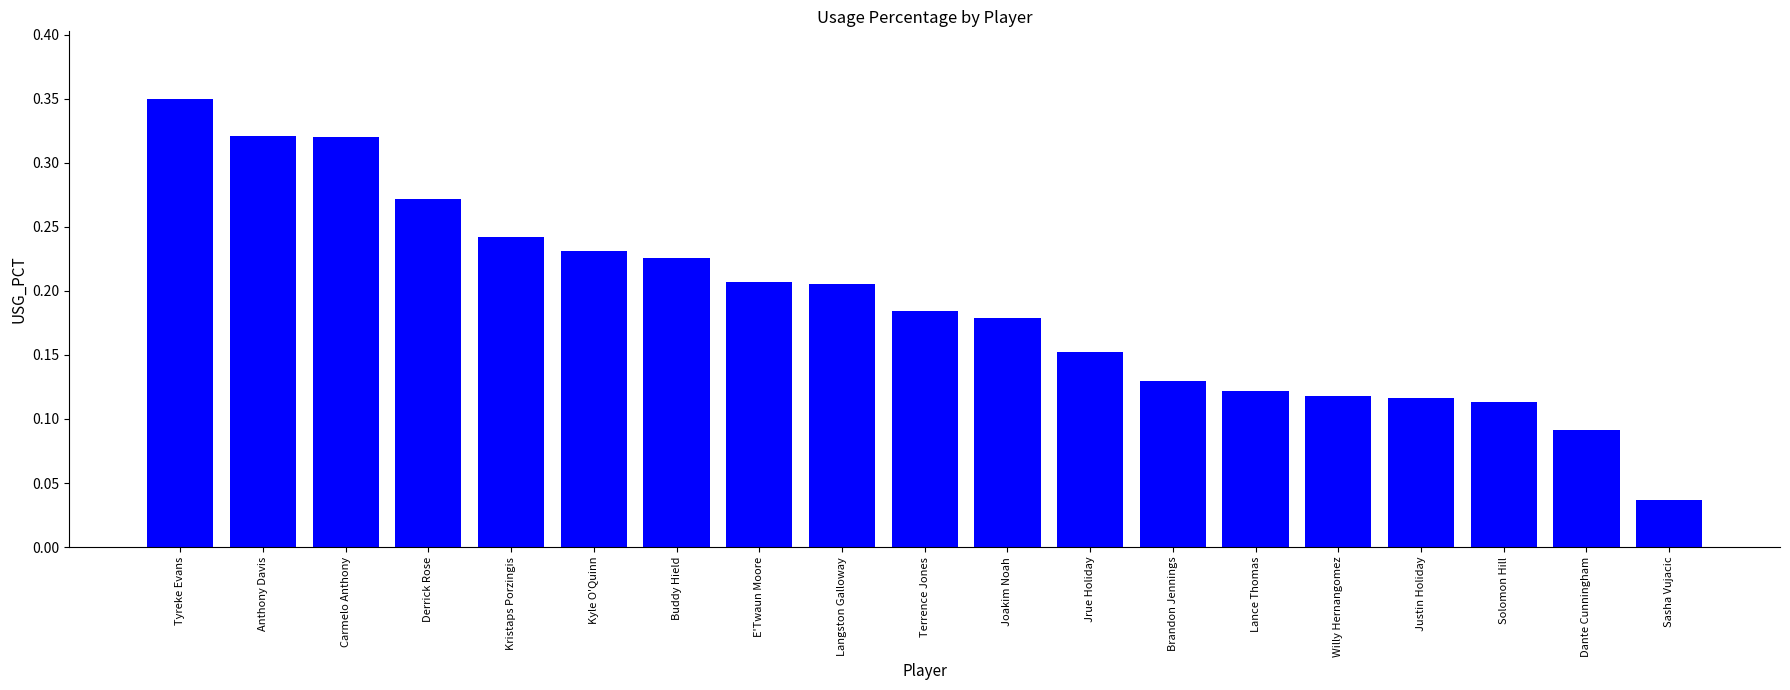

Is it true that the value at Solomon Hill is 0.0?

False